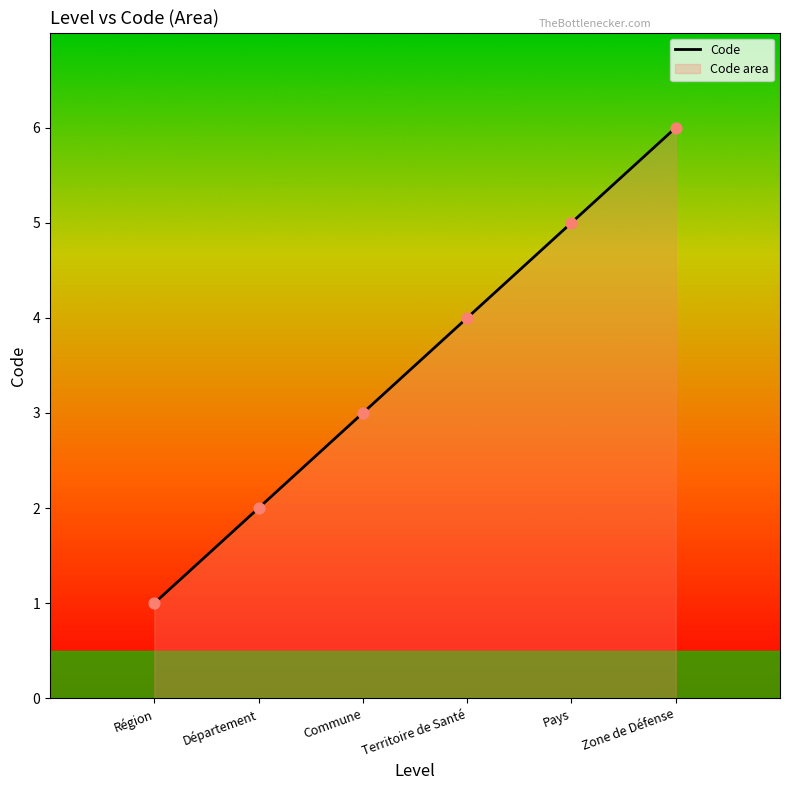

Approximately how many times larger is the value at Zone de Défense compared to Région?

6.0